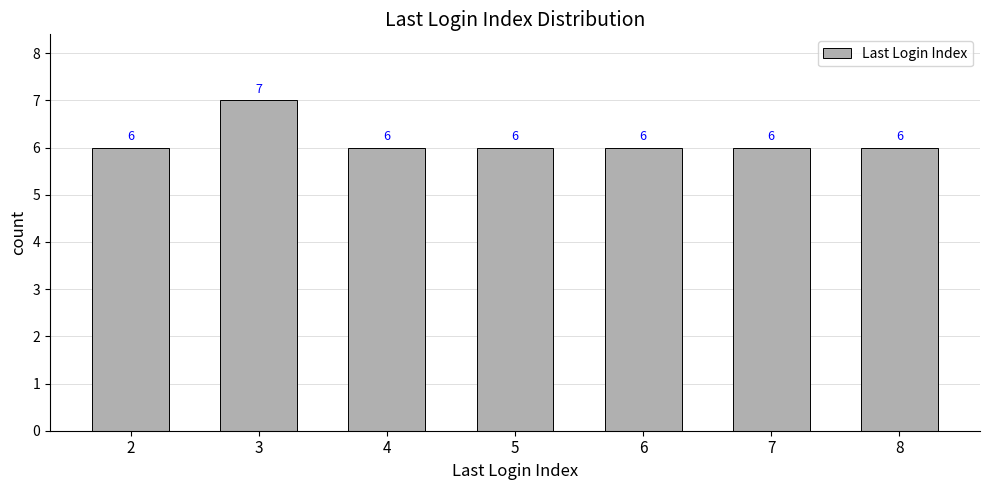

What is the difference between the maximum and minimum values?

1